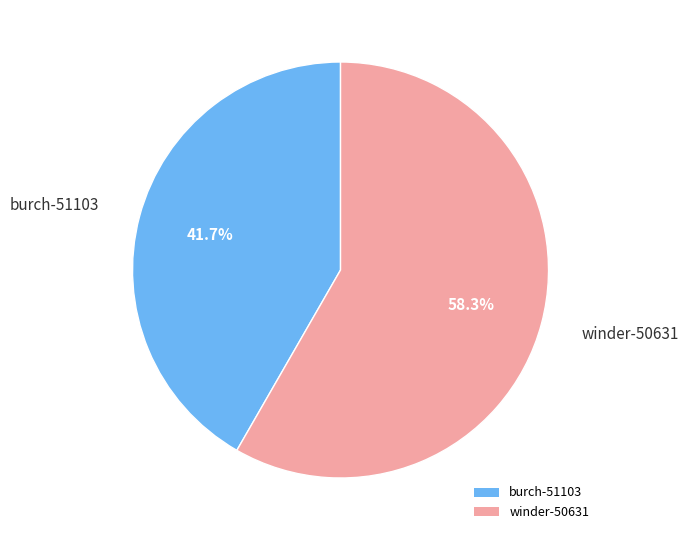

Which slice is the smallest?

burch-51103